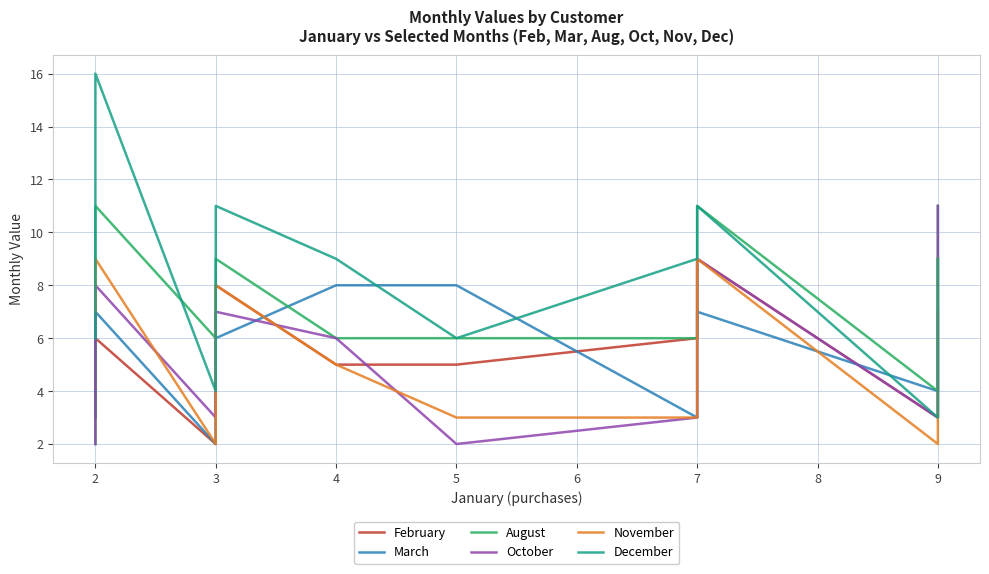

Count the August values in the range 6 to 9.

8